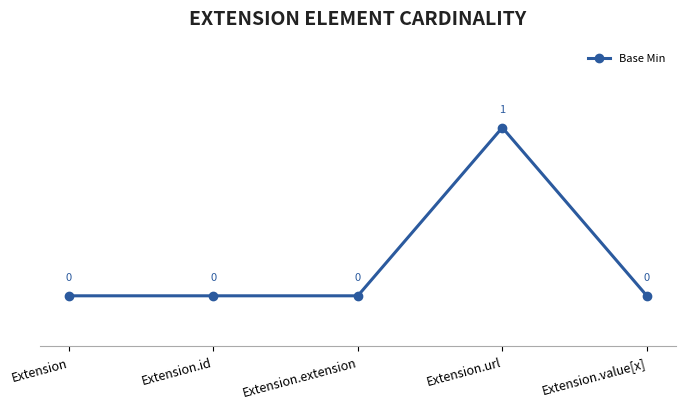

Count the number of categories in the chart.

5